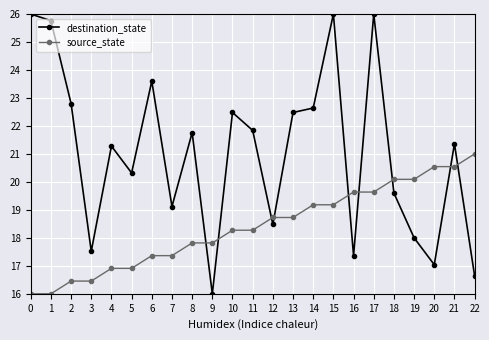

At which label is destination_state closest to 21?

4